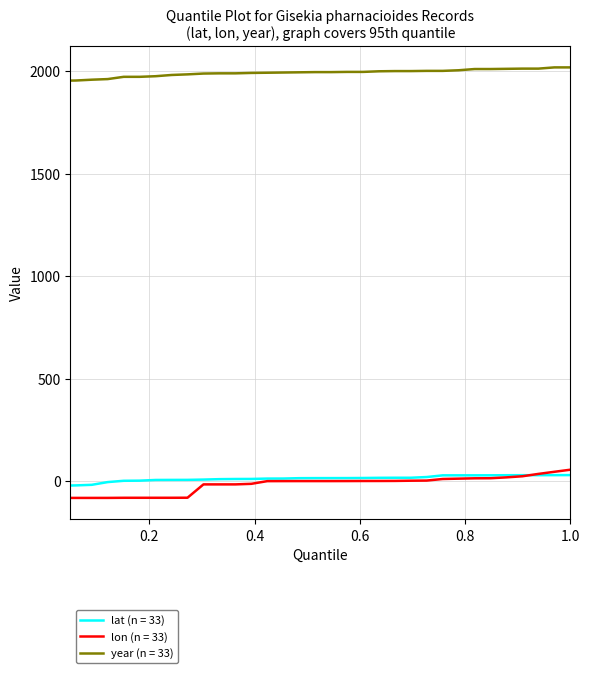

True or false: lon (n = 33) and year (n = 33) intersect in this chart.

False